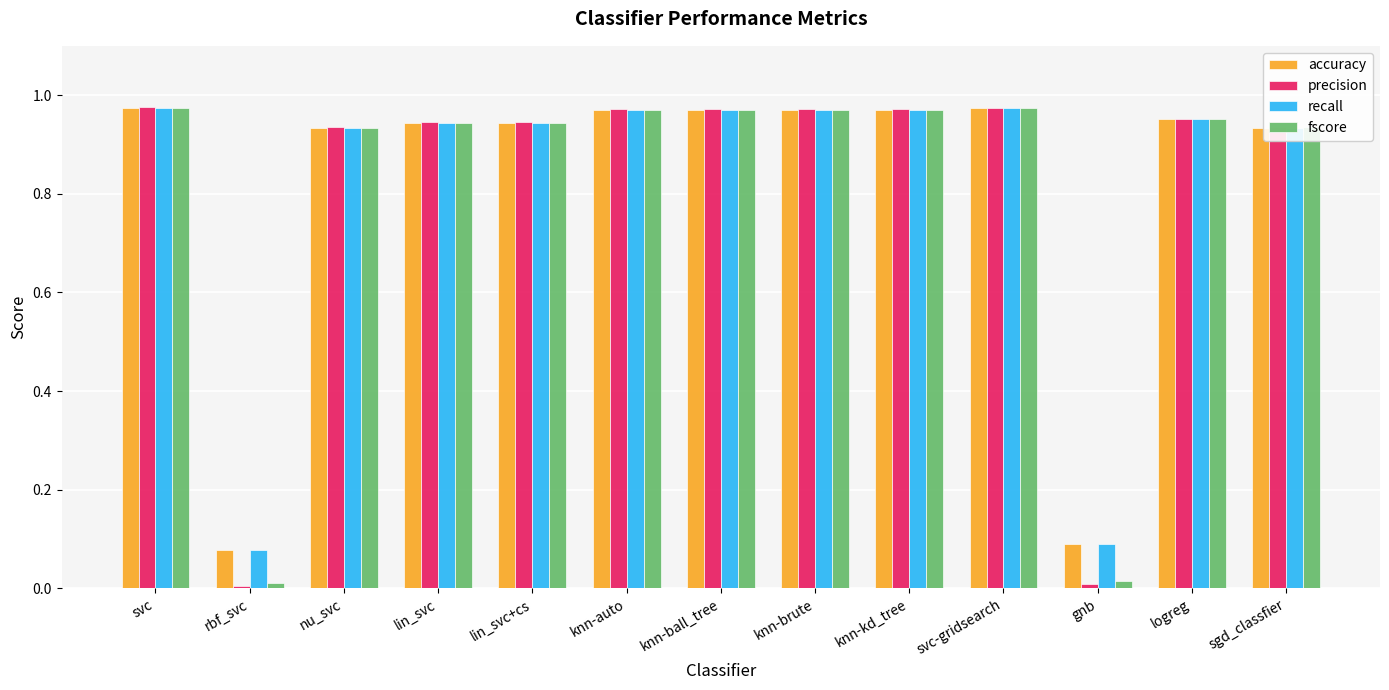

What is the label of the 4th bar from the right?

svc-gridsearch